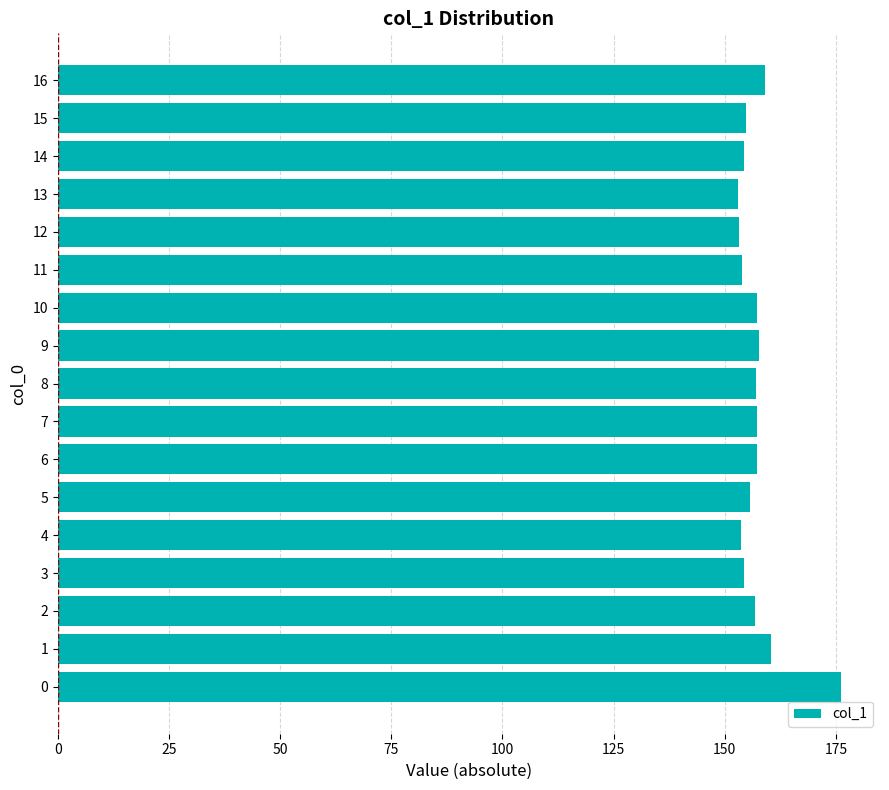

What is the greatest value displayed?

176.1